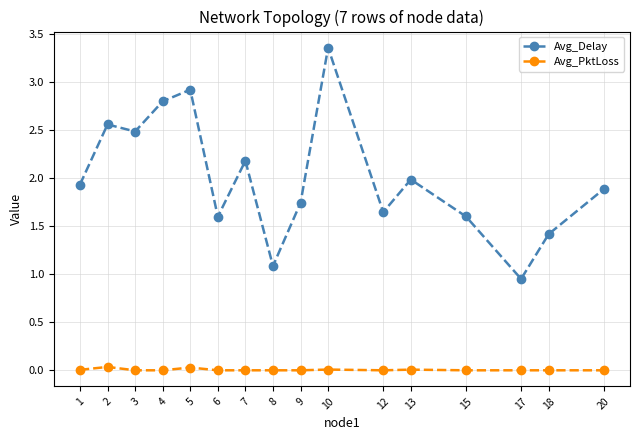

Which series changed the most between 5 and 20?

Avg_Delay